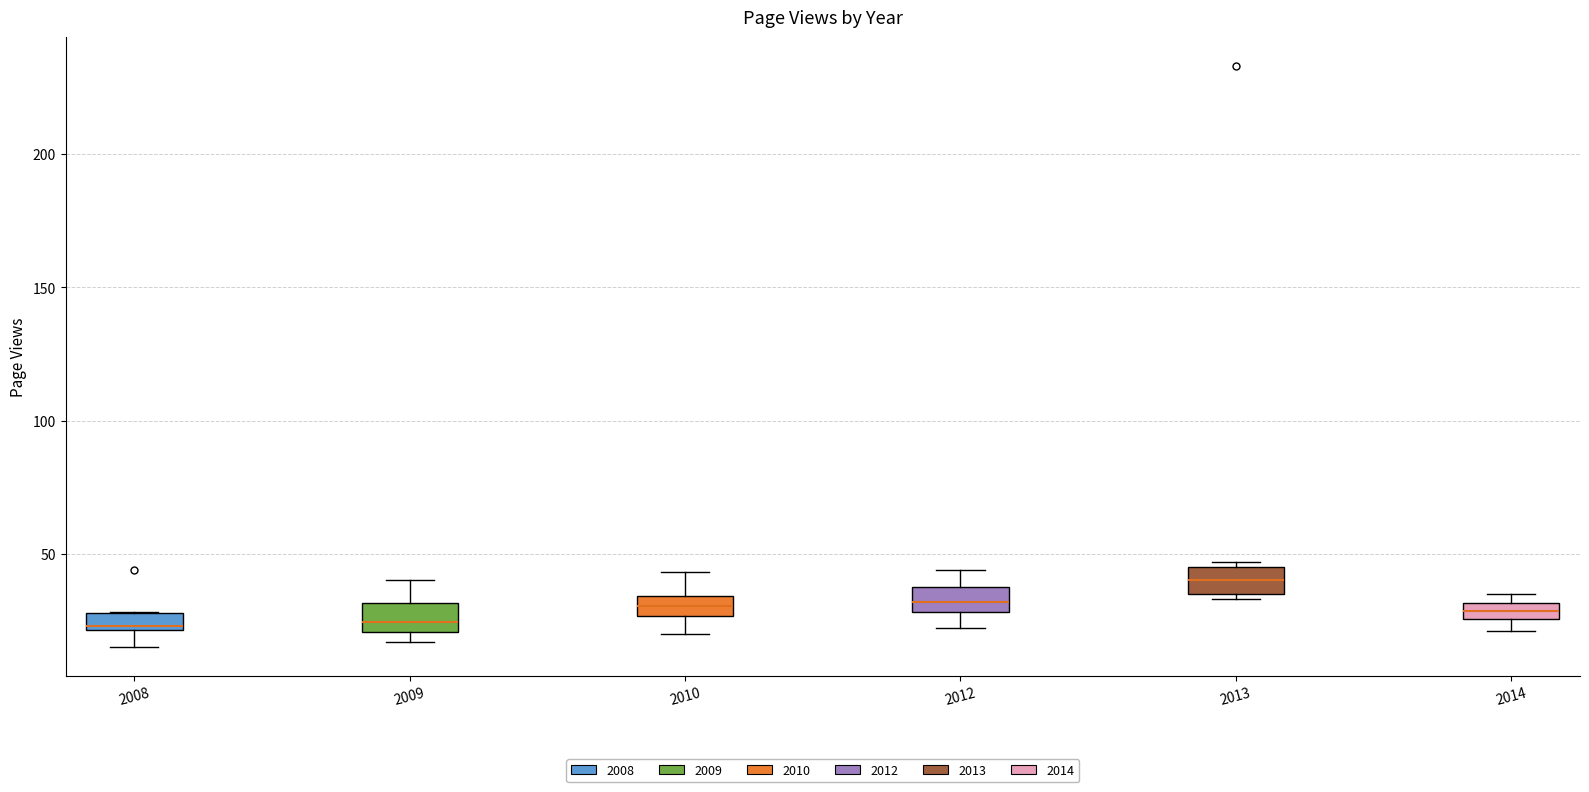

Which box's median line is the highest?

2013